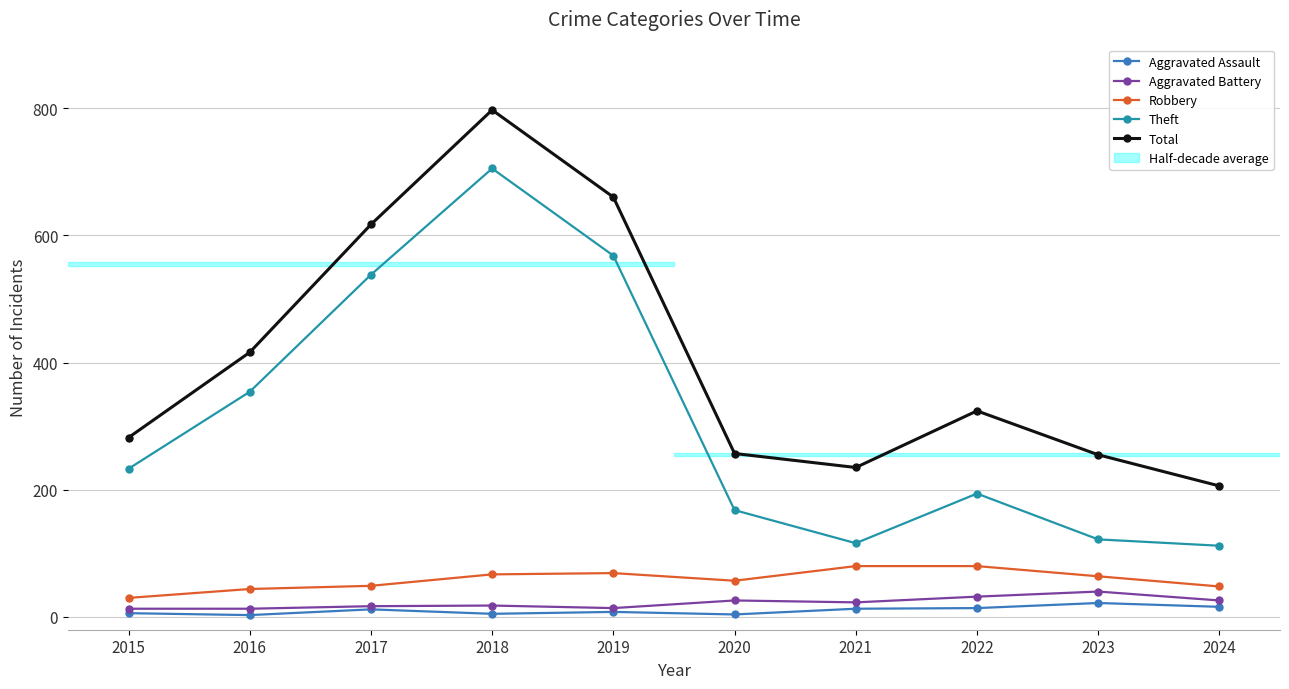

True or false: Aggravated Battery and Theft cross at least once.

False